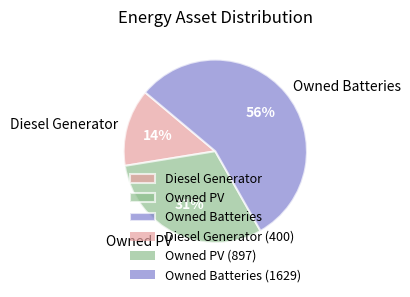

What is the largest slice in the pie chart?

Owned Batteries